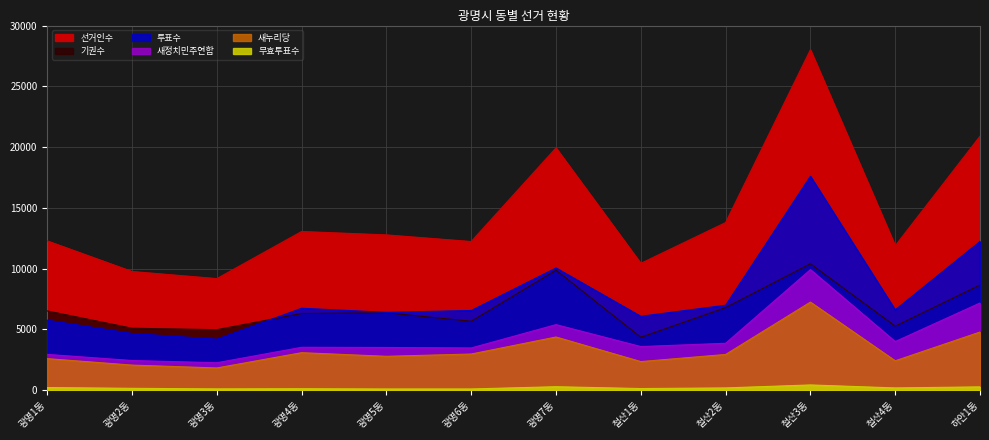

What is the sum of all 선거인수 values?

174264